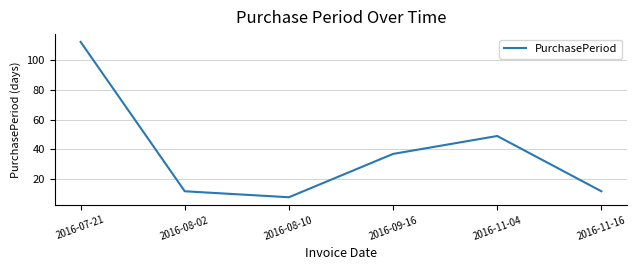

What is the sum of all values?

230